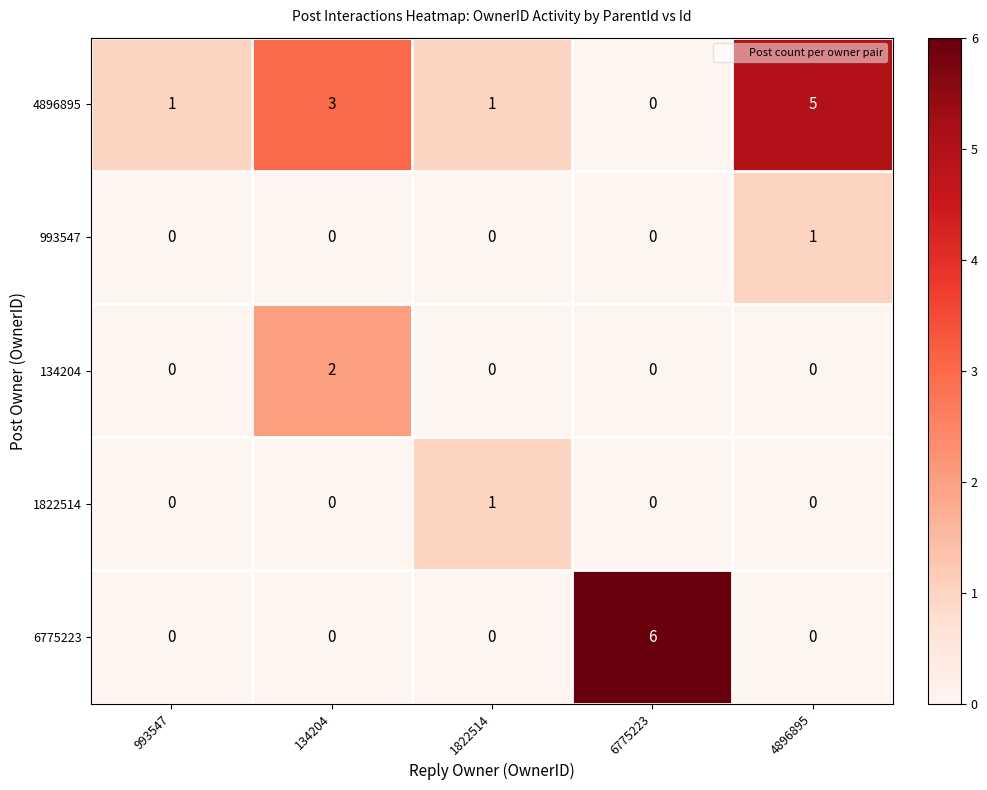

Reading left to right, list all the values displayed in this chart.

4896895: 1	3	1	0	5
993547: 0	0	0	0	1
134204: 0	2	0	0	0
1822514: 0	0	1	0	0
6775223: 0	0	0	6	0